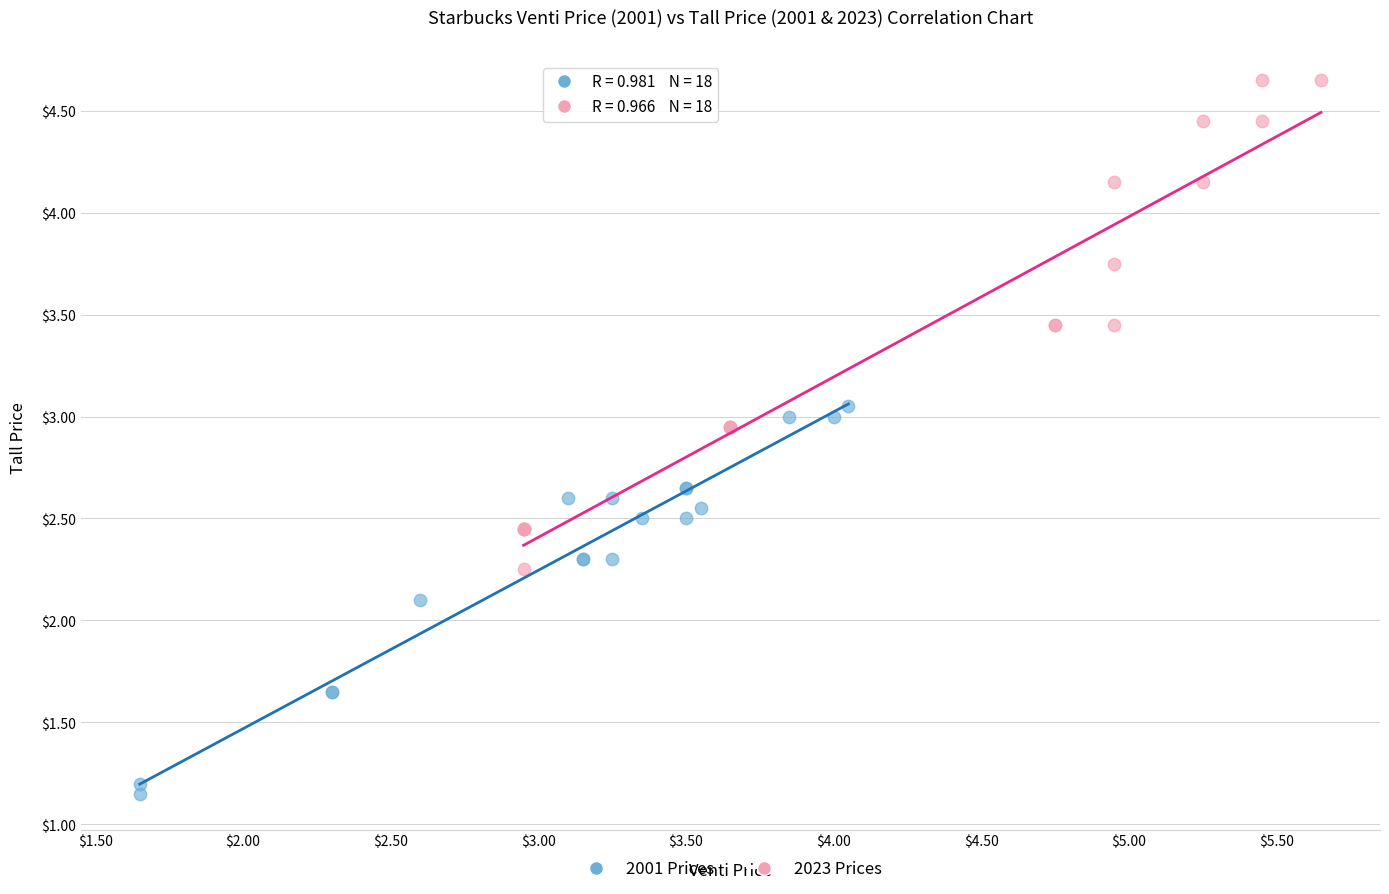

Which series has the widest spread of Y values?

2023 Prices